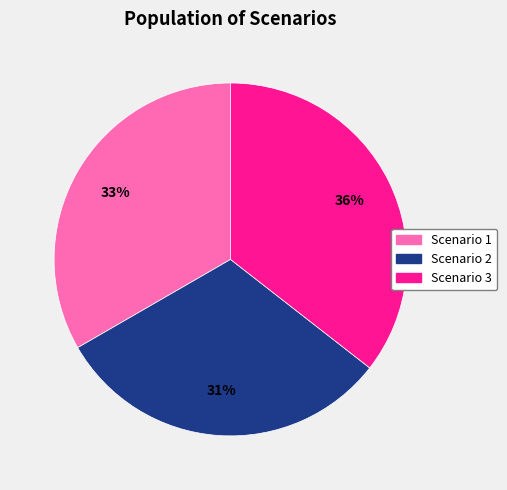

To the nearest percent, what is the combined percentage of Scenario 1 and Scenario 3?

69%